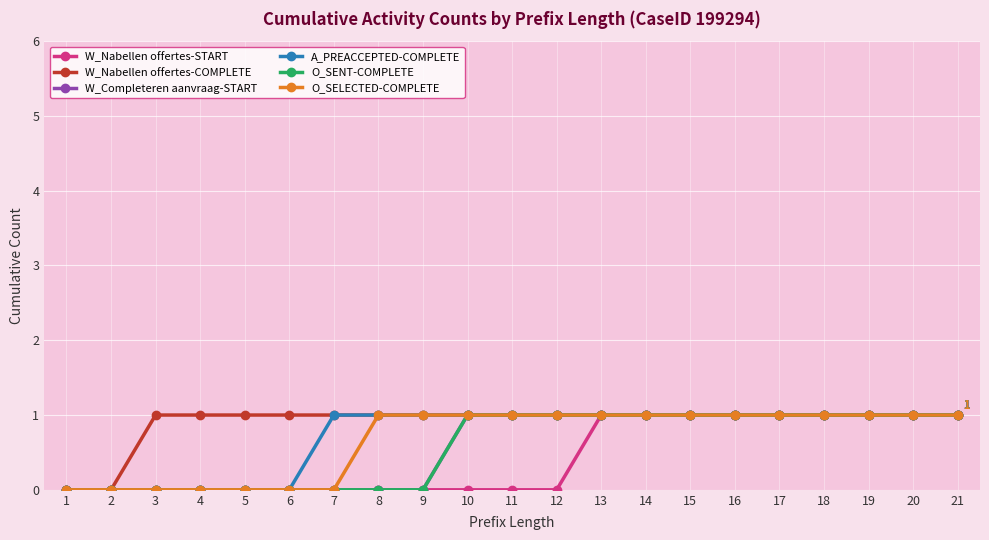

At how many categories does at least one series exceed 0?

19